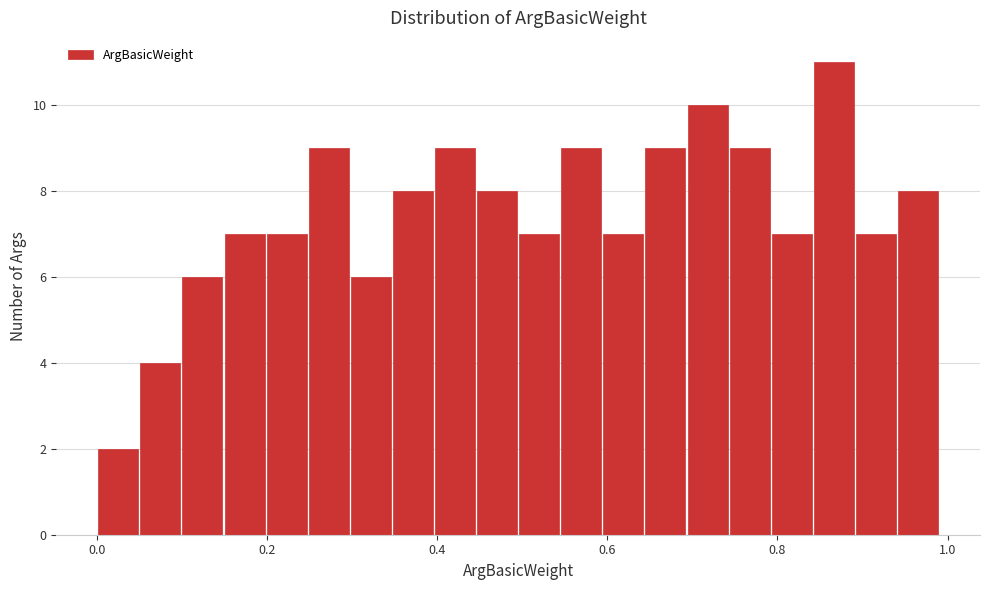

Around what value on the x-axis is the tallest bar? Give the approximate position of its centre, as read against the axis.

0.86